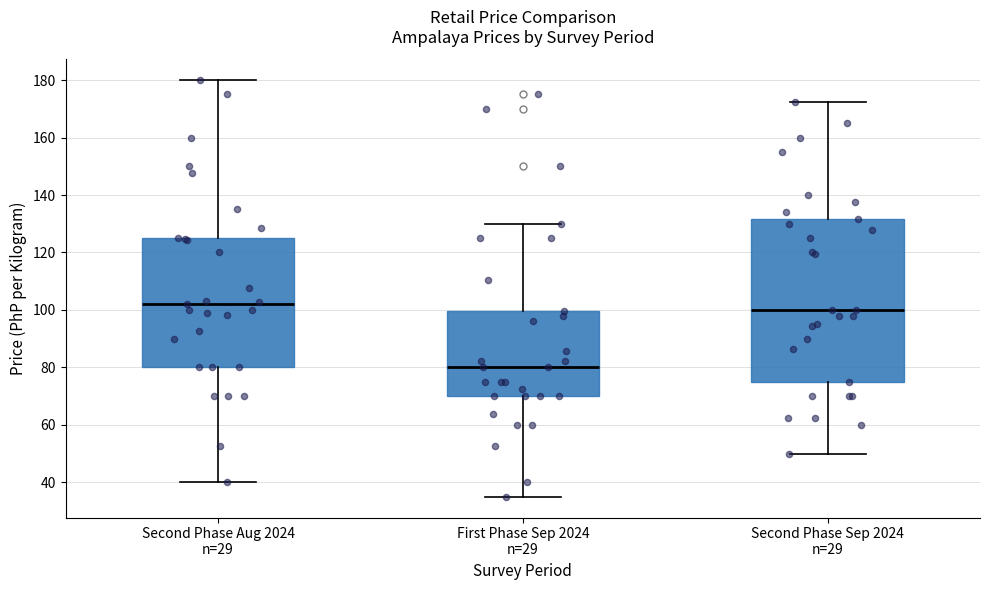

Reading left to right, transcribe this box plot: for each box, give where its median line is, the range the box spans, and where its two whiskers end, as read against the y-axis. The values are not printed on the chart, so give them approximately, as read against the axis.

Second Phase Aug 2024 n=29: median 102, box 80 to 126, whiskers 40 to 180
First Phase Sep 2024 n=29: median 80, box 70 to 100, whiskers 36 to 130
Second Phase Sep 2024 n=29: median 100, box 76 to 132, whiskers 50 to 172